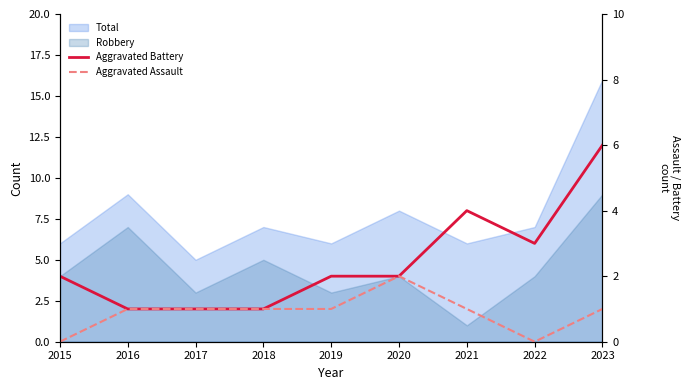

What is the sum of all Aggravated Battery values?

22